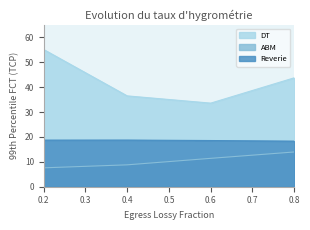

Reading left to right, what are all the values shown in this chart?

DT: 0.2=55.1	0.4=36.5	0.6=33.6	0.8=43.8
ABM: 0.2=7.6	0.4=8.8	0.6=11.4	0.8=14.0
Reverie: 0.2=18.7	0.4=18.7	0.6=18.6	0.8=18.3